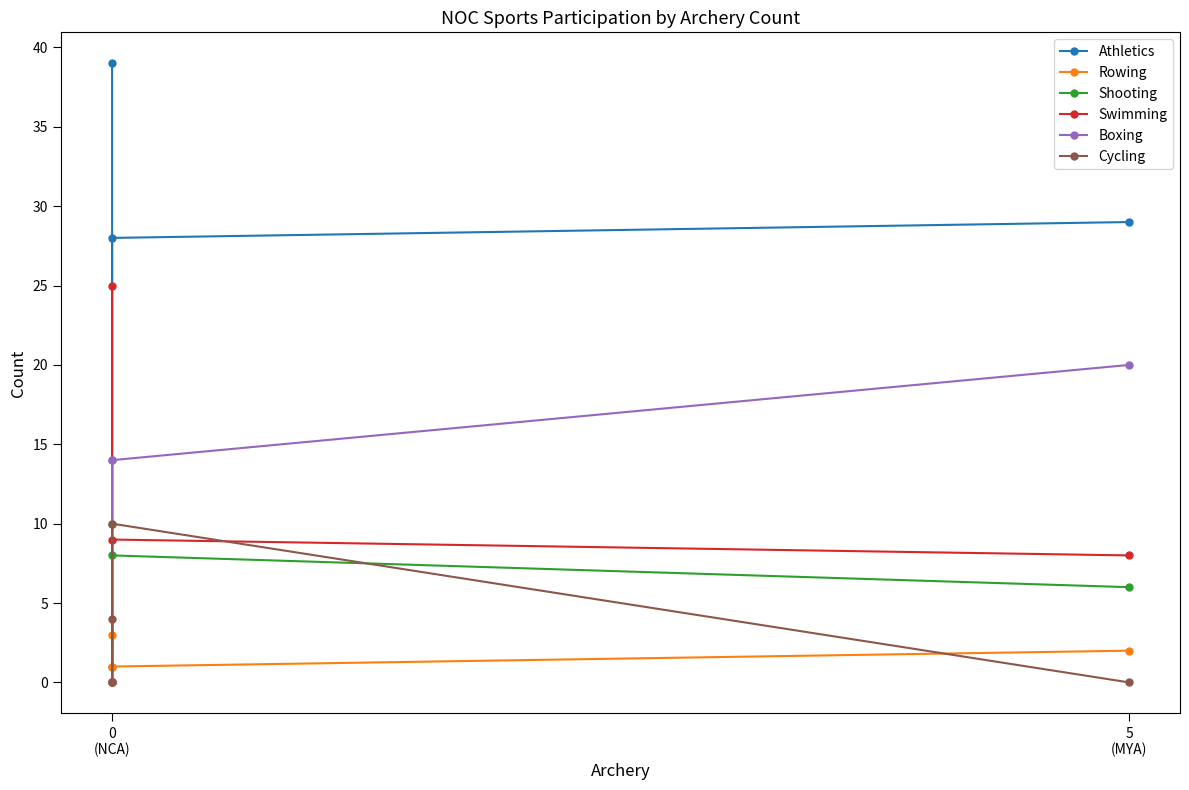

What is the difference between the maximum and minimum values in the Athletics series?

38